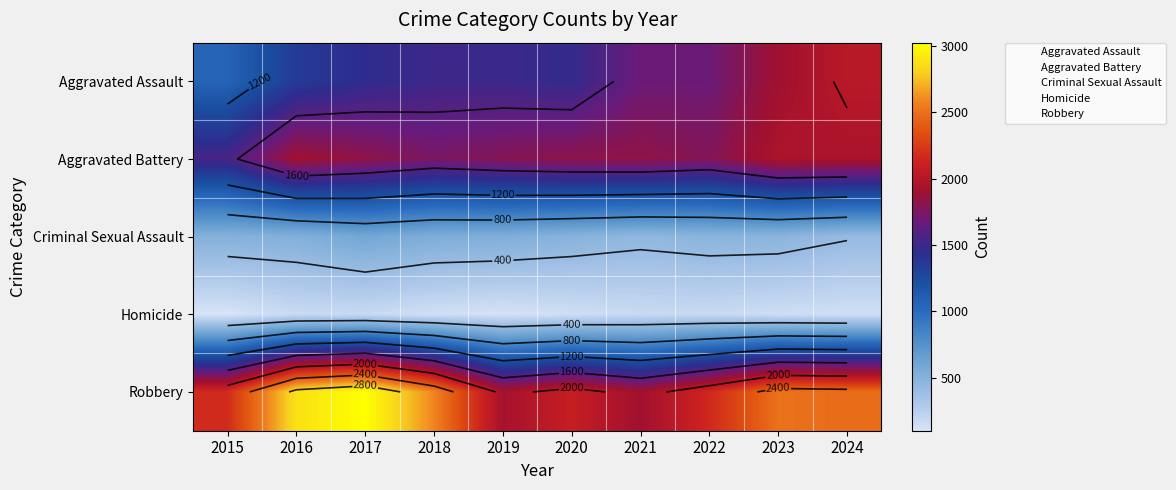

Between 2017 and 2019, which series saw the biggest shift?

Robbery